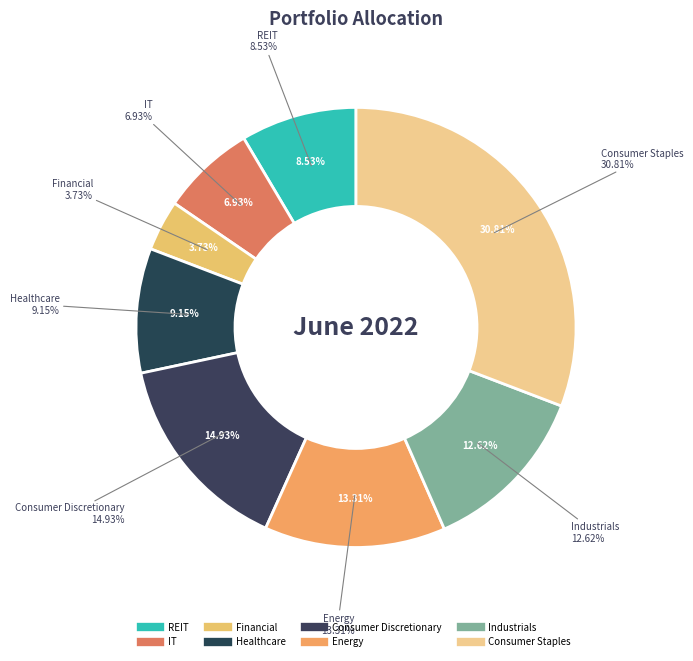

Is 1.1 the majority of the pie?

No